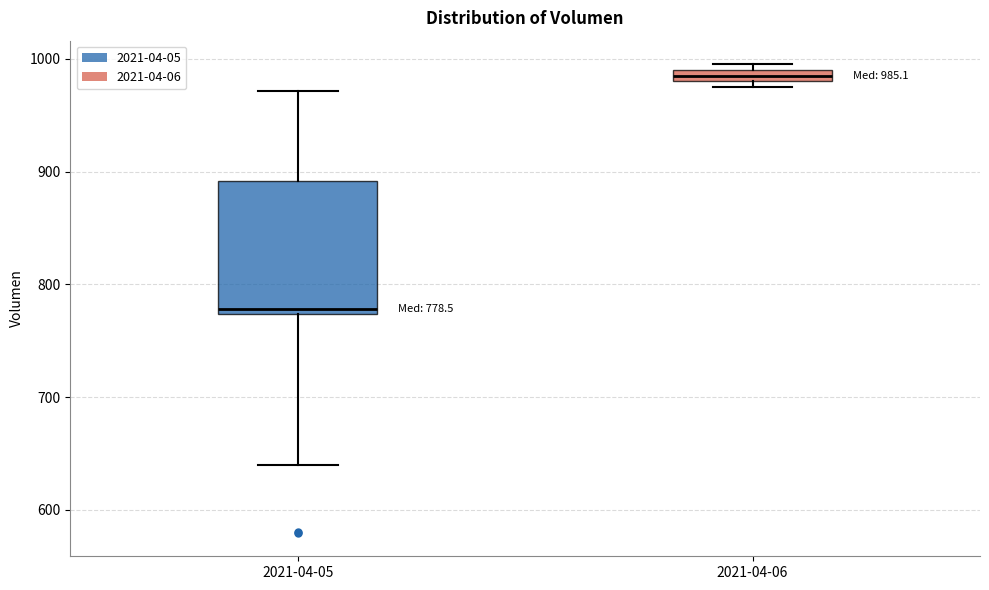

Comparing the boxes themselves (not the whiskers), which one is the tallest?

2021-04-05